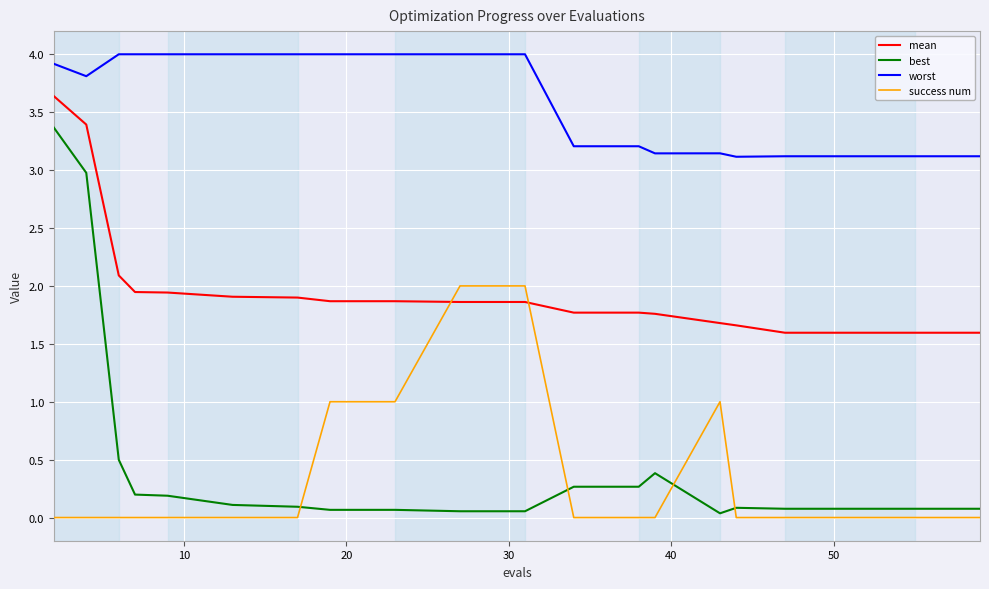

Rank the series by their maximum value, from highest to lowest.

worst, mean, best, success num